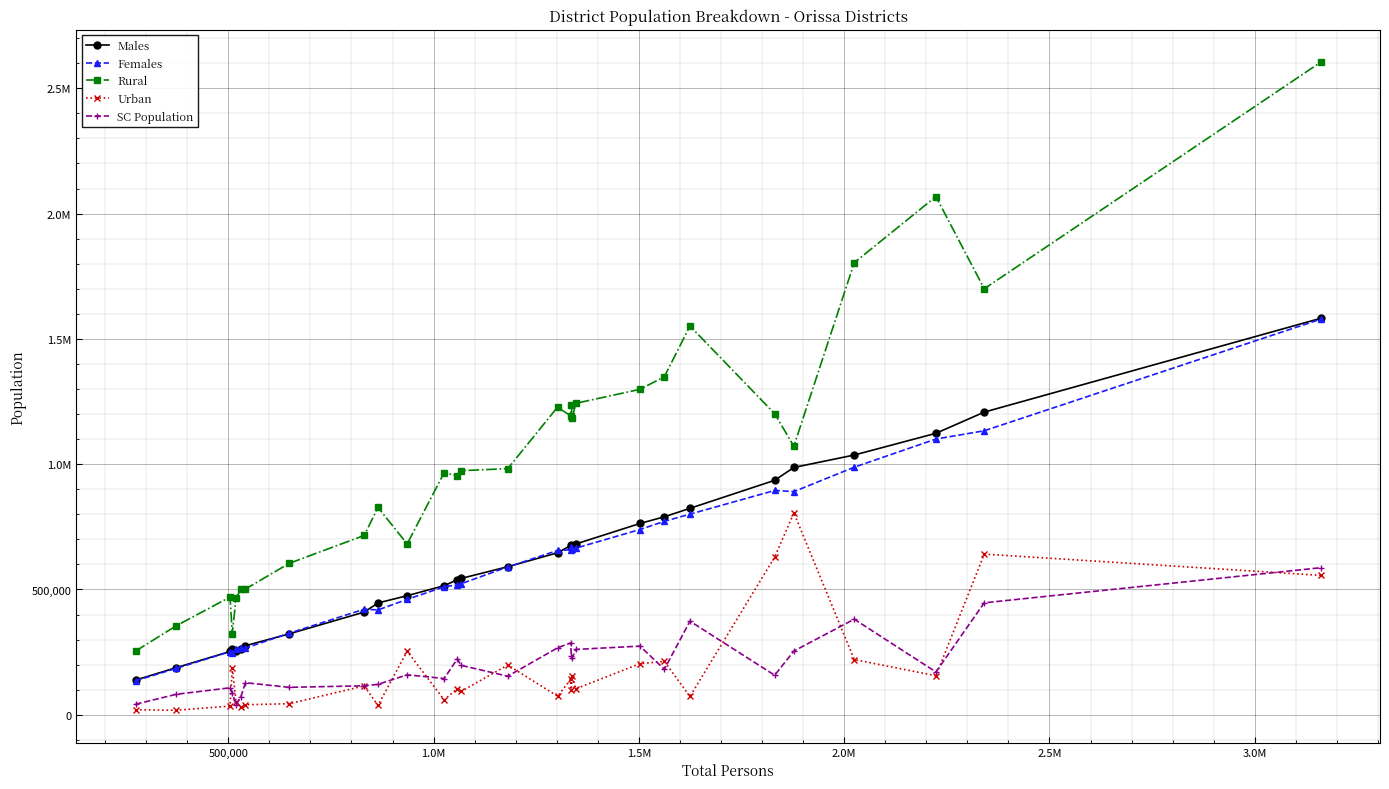

What are all the series names shown in the legend?

Males, Females, Rural, Urban, SC Population